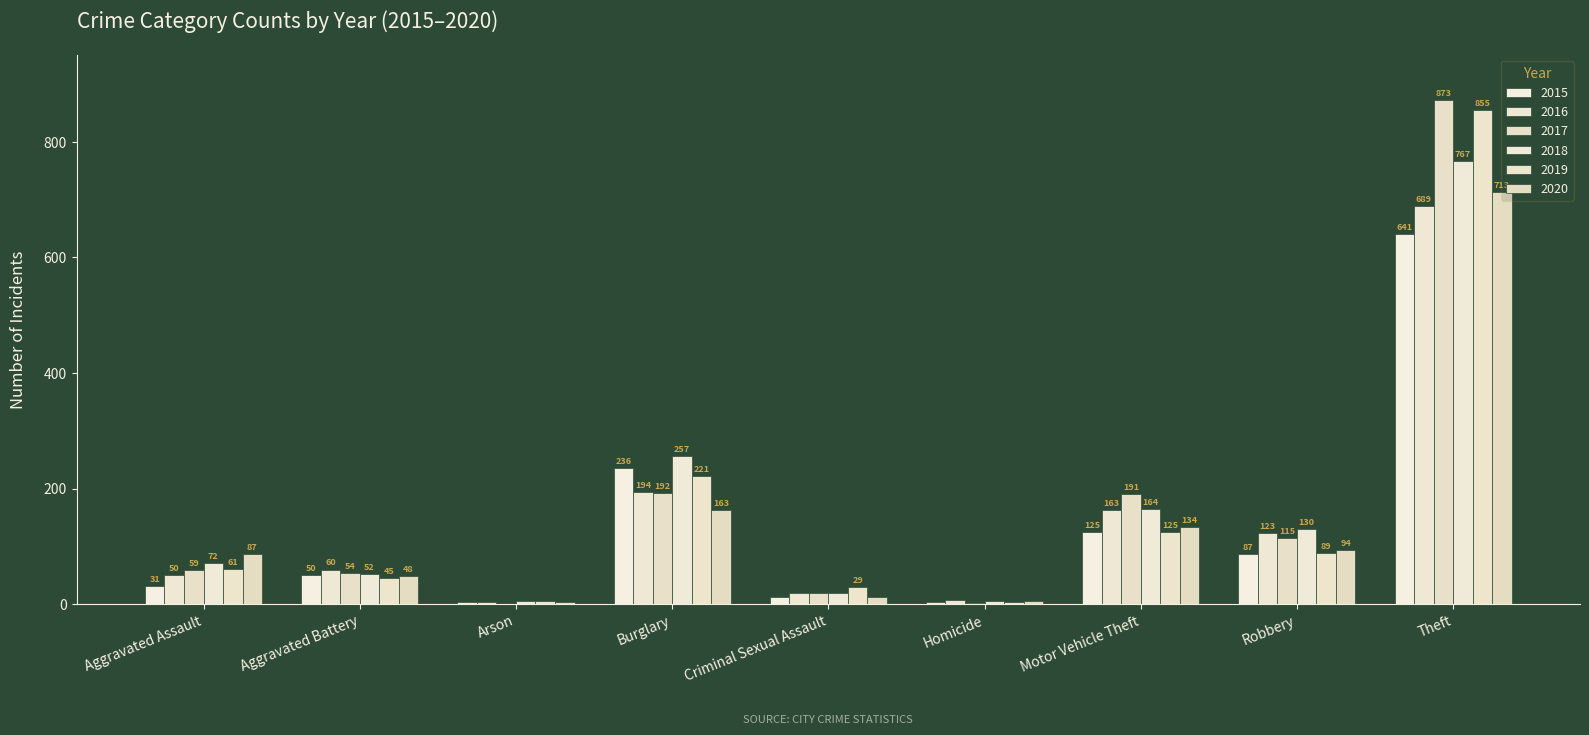

What is the difference between the 2019 values at Burglary and Robbery?

132